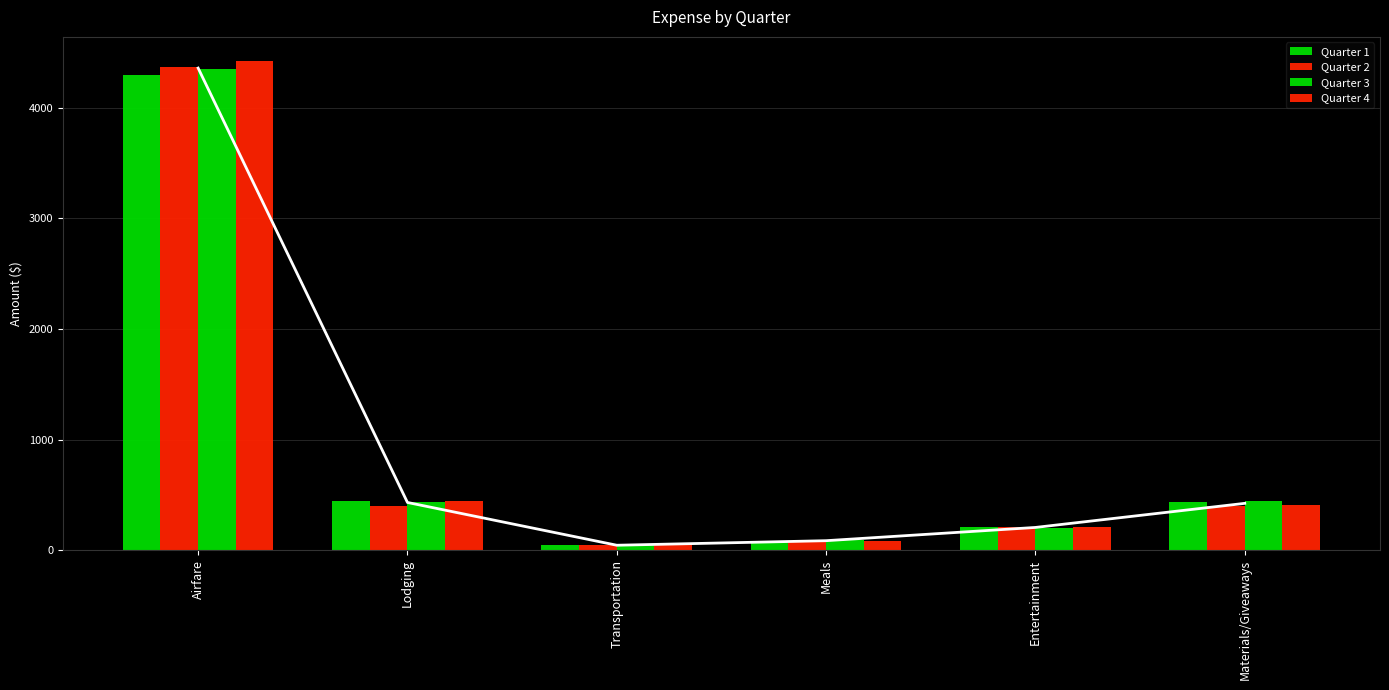

Which series has the largest total across all categories?

Quarter 4